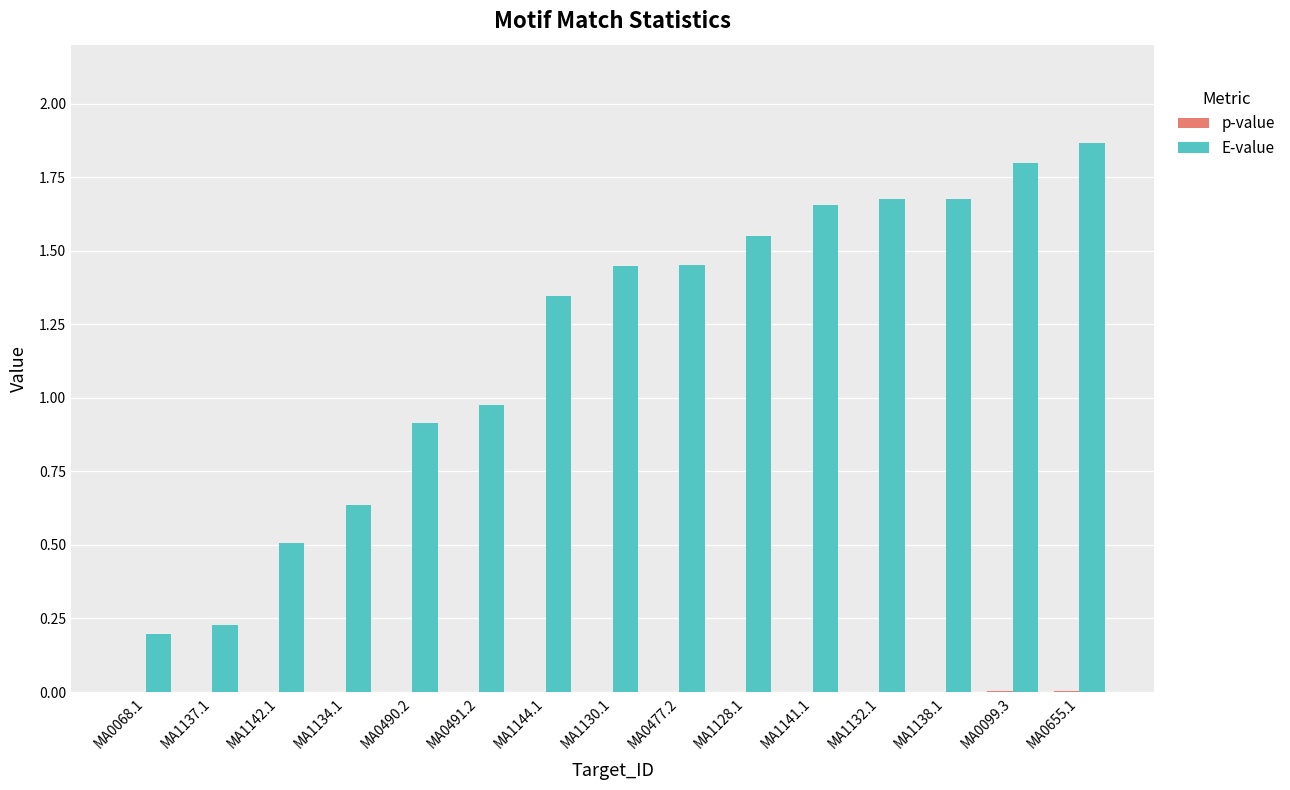

Between MA0491.2 and MA1128.1, which series saw the biggest shift?

E-value